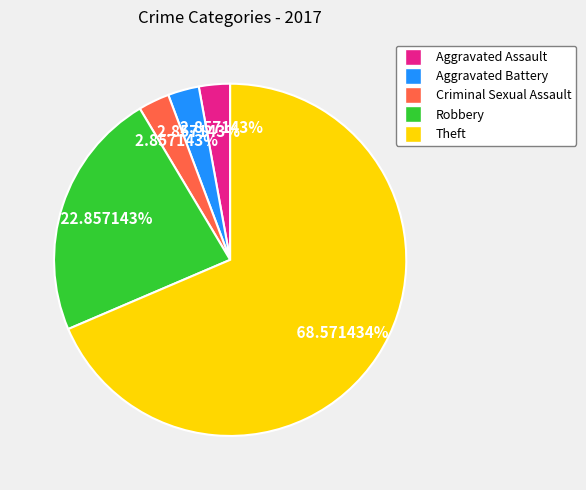

What is the largest slice in the pie chart?

Theft